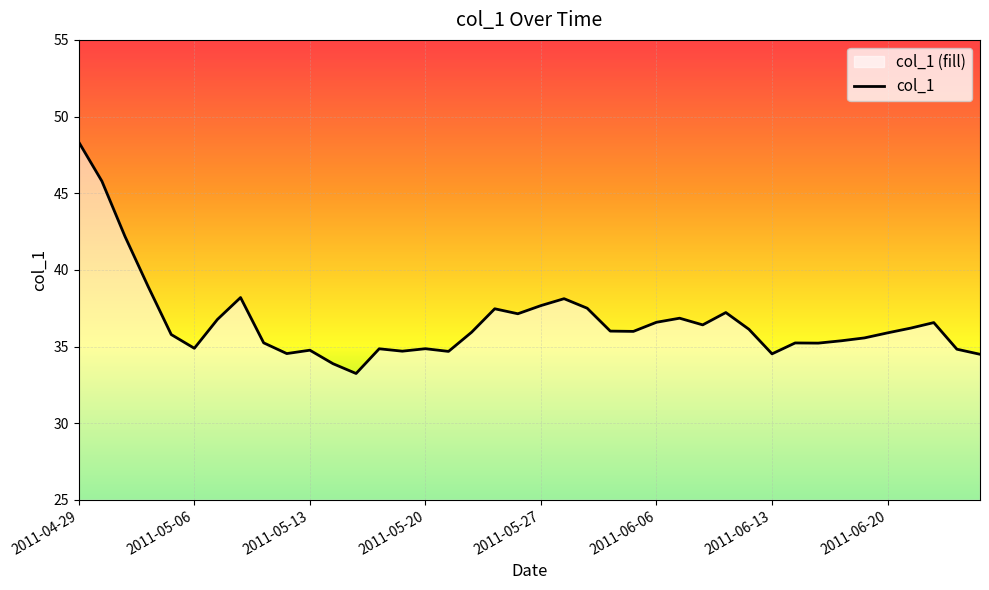

Count the number of values greater than 35.

28